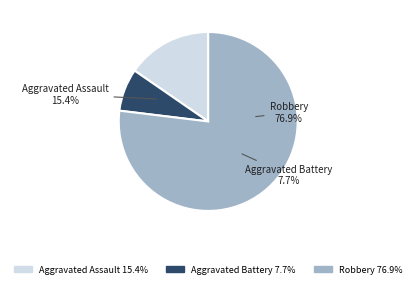

What percentage is NOT represented by Aggravated Battery?

92.3%